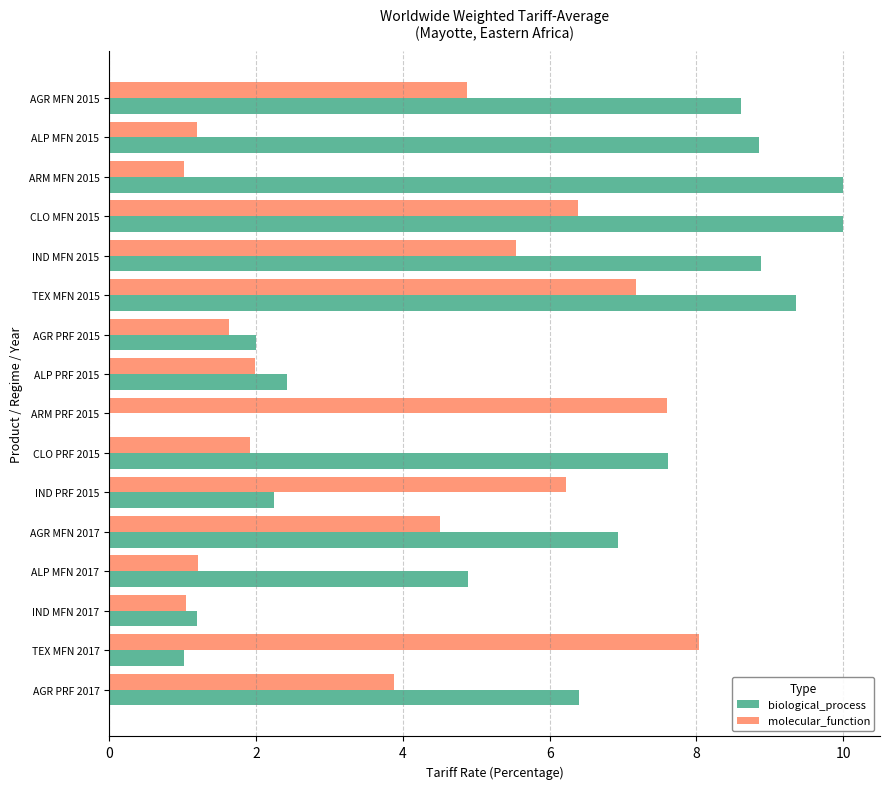

Count the number of data series in this chart.

2